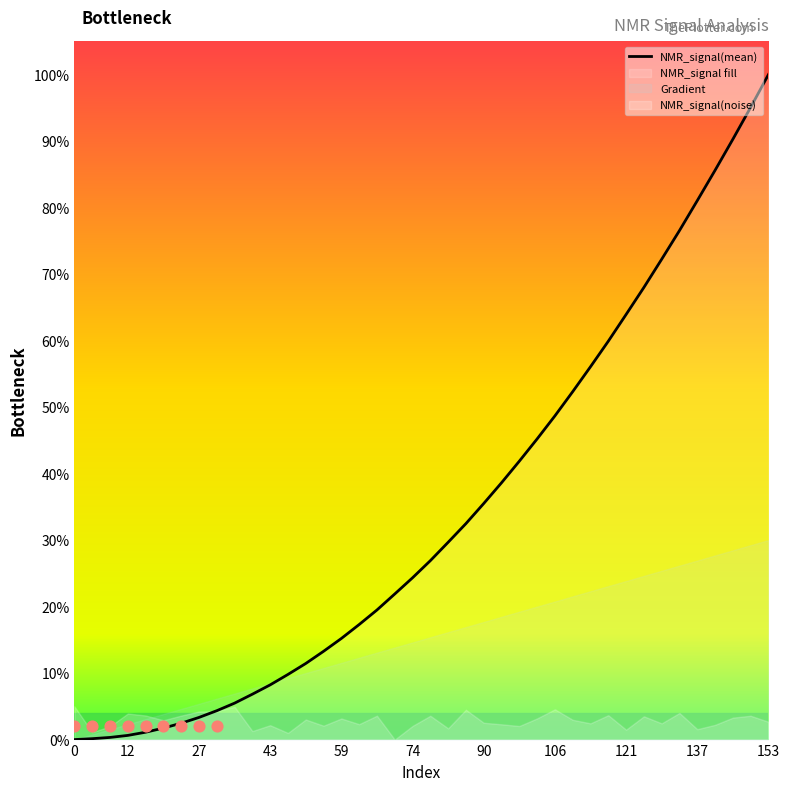

Between 34 and 39, which is larger?

39